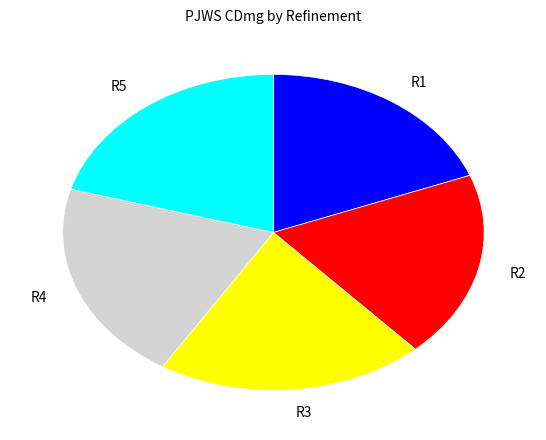

Does R5 account for over 50% of the chart?

No